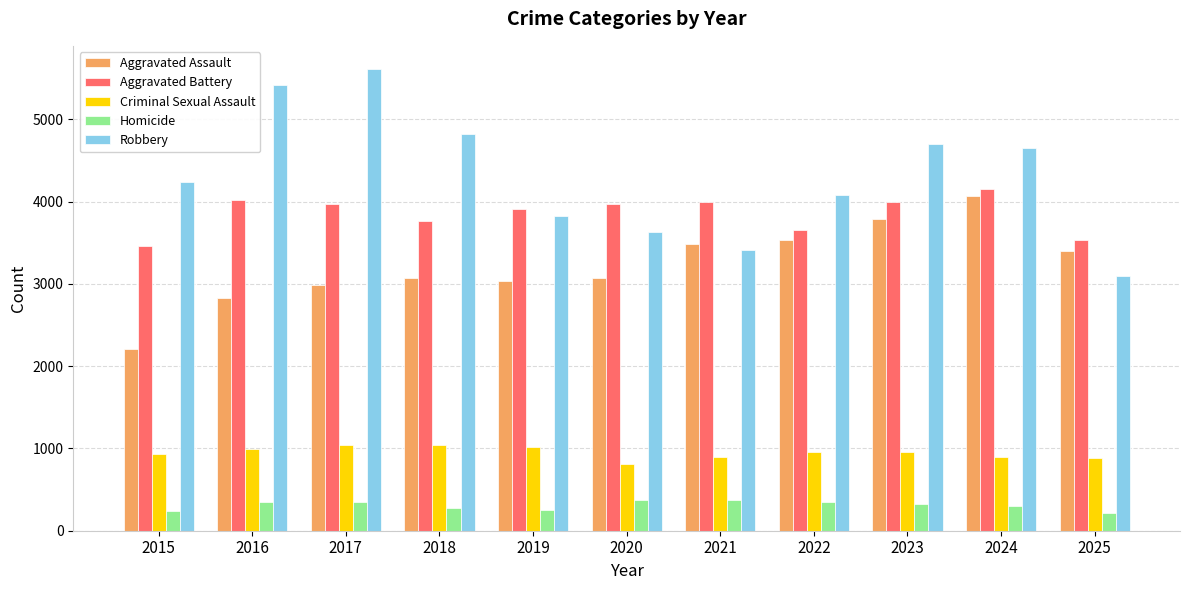

Which category has the highest value across all series?

2017